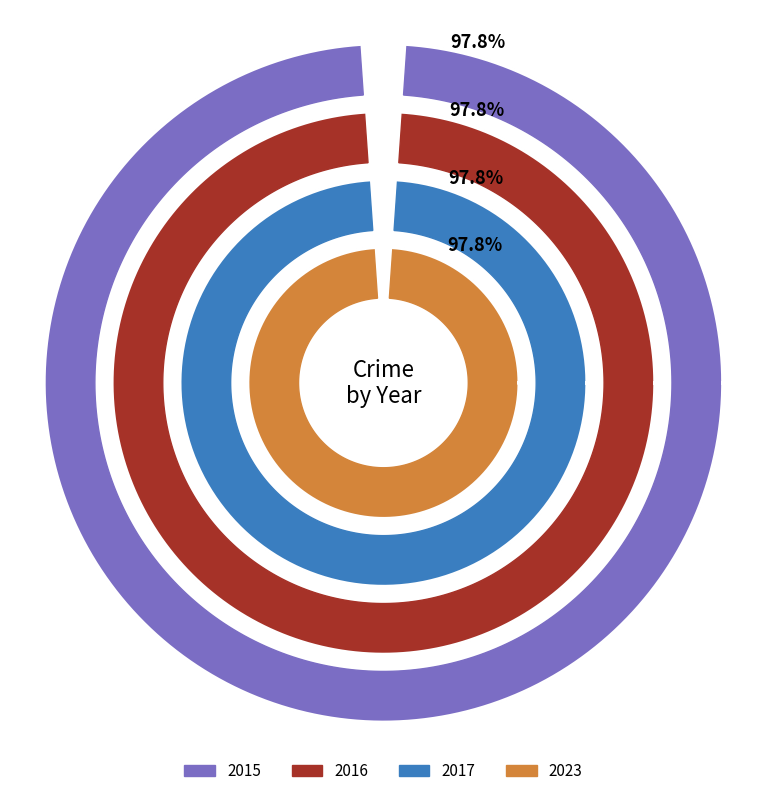

Is there a majority slice in this chart?

Yes